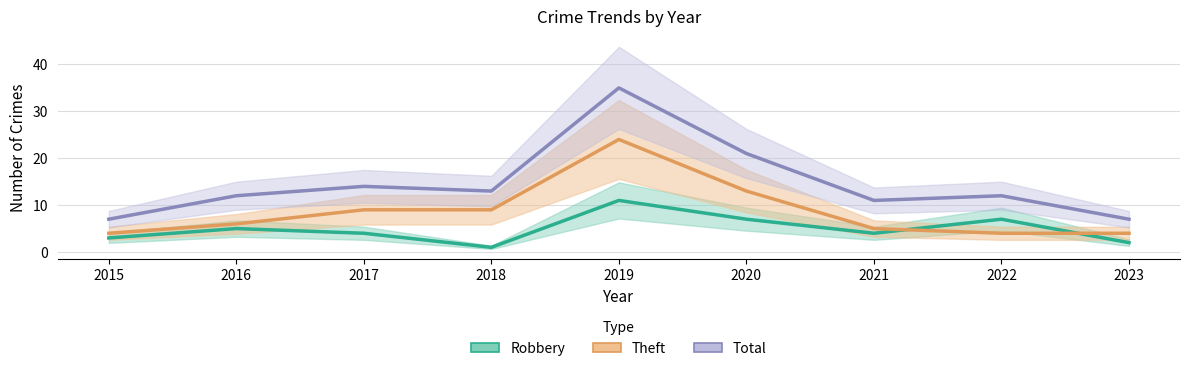

Is it true that Total equals 6 at 2018?

False